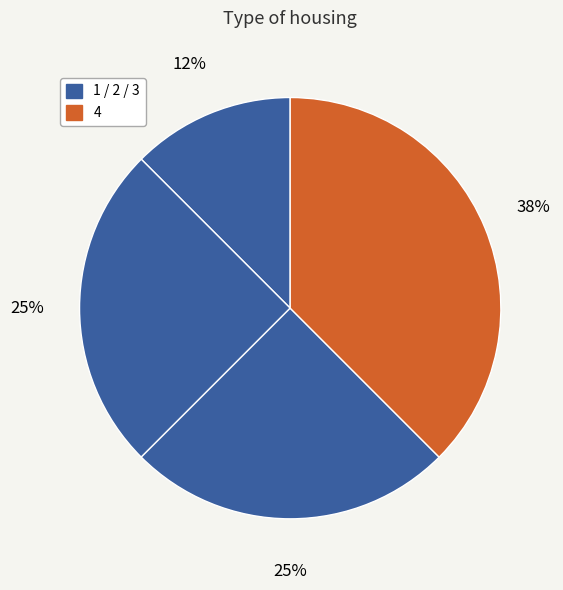

How many slices are in this pie chart?

4